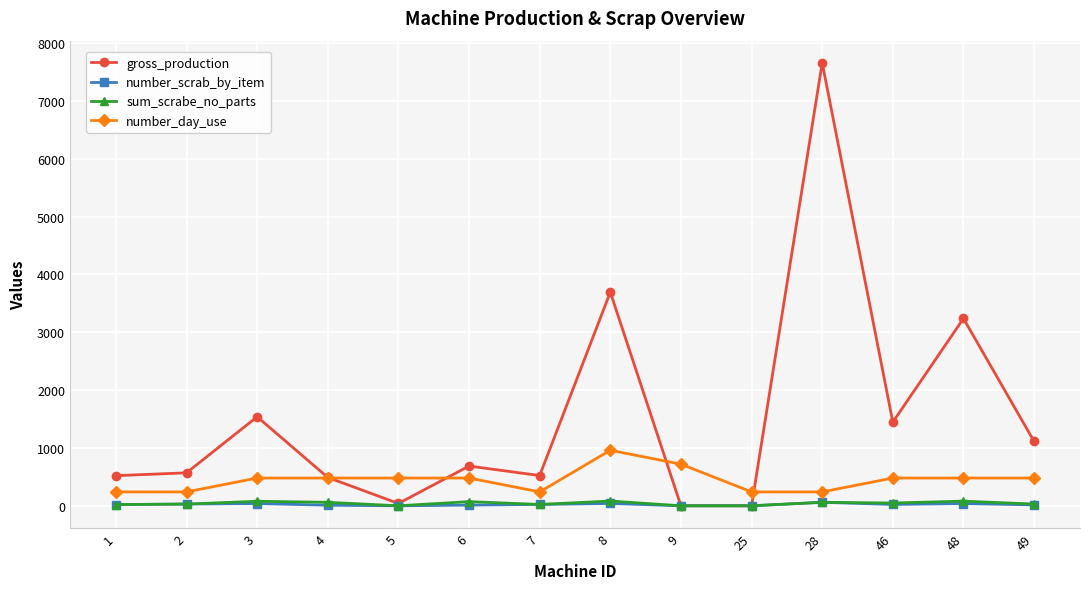

What are all the series names shown in the legend?

gross_production, number_scrab_by_item, sum_scrabe_no_parts, number_day_use